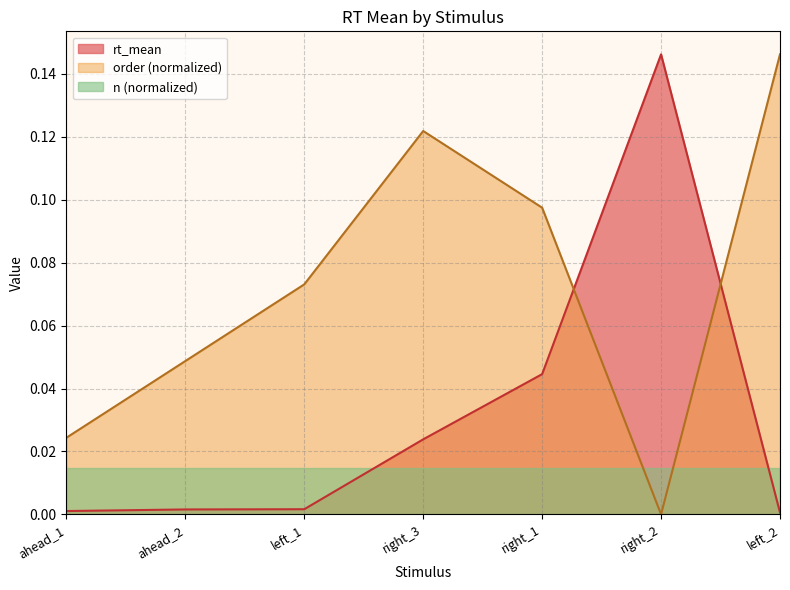

At which category does order reach its first local valley?

right_2